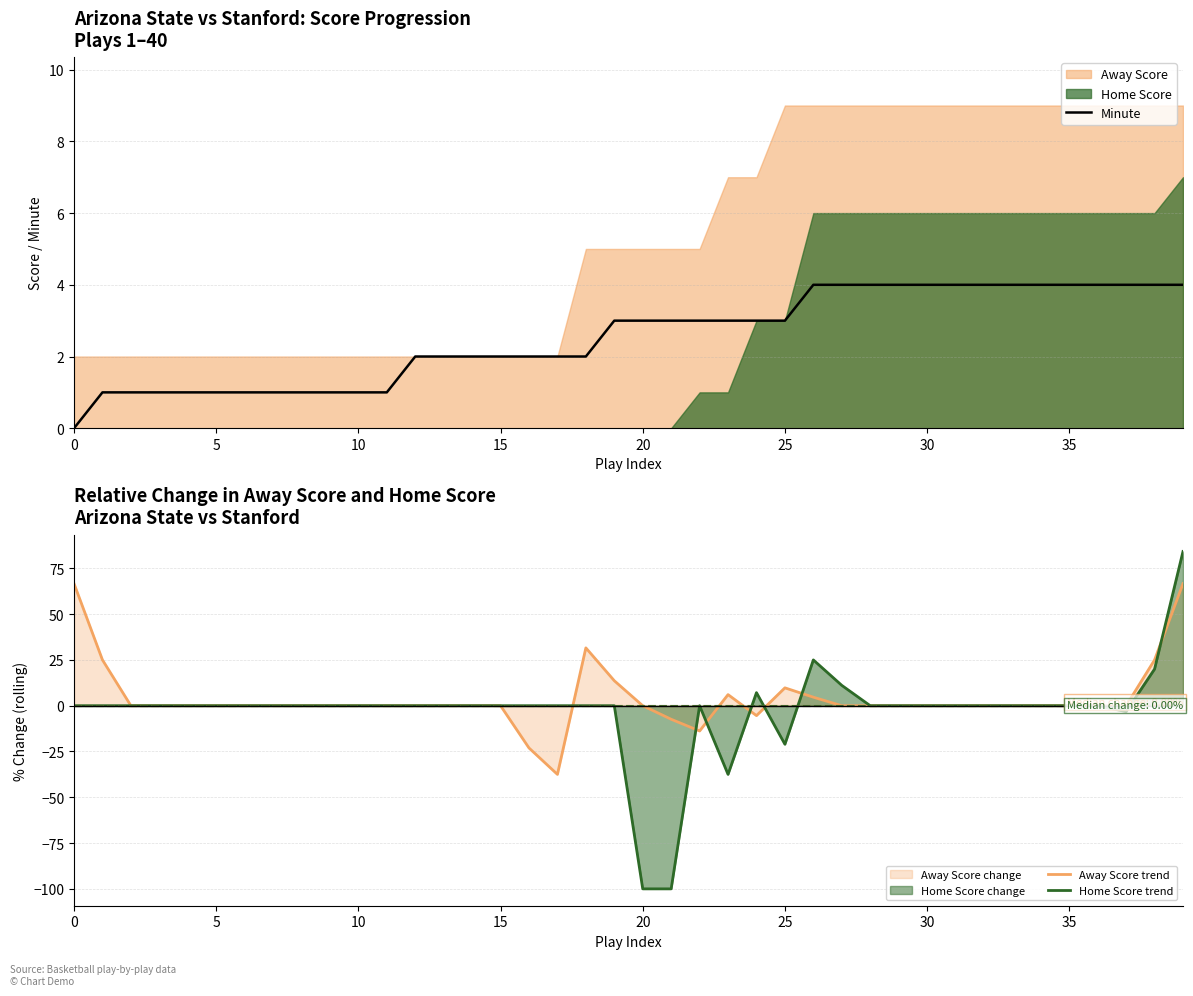

In Home Score trend, how many points are higher than both neighbors (excluding endpoints)?

3